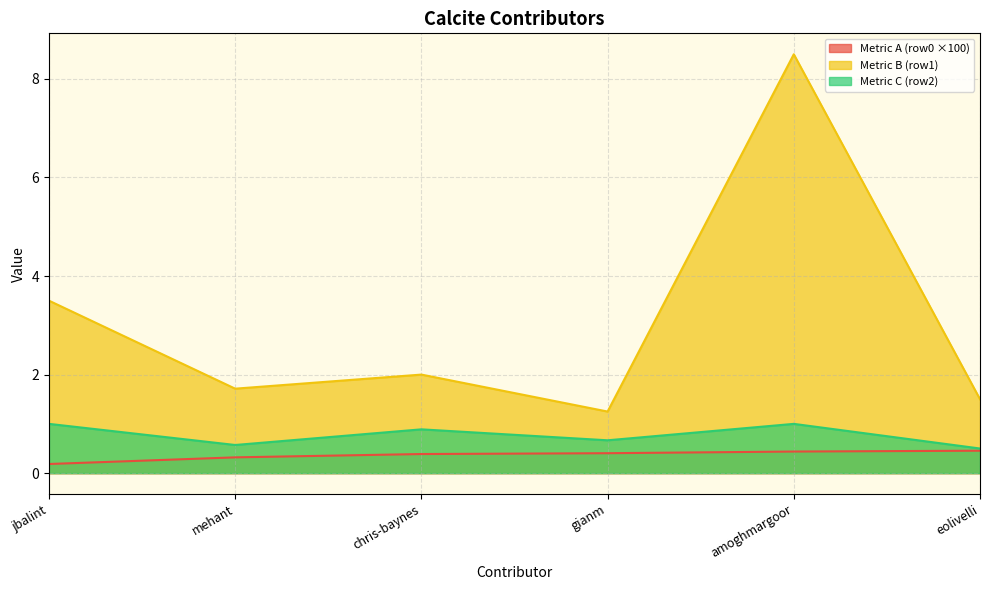

Rank the series at amoghmargoor from lowest to highest value.

Metric A (row0 ×100), Metric C (row2), Metric B (row1)